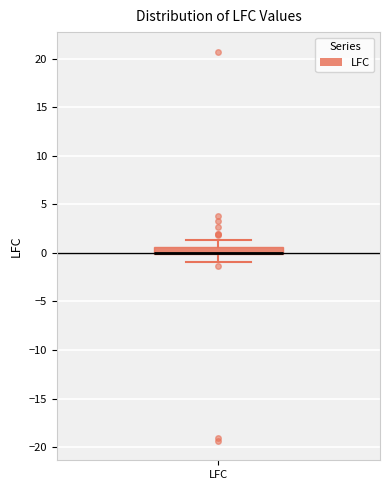

Where is the lower edge of the box for LFC on the y-axis? The values are not printed on the chart, so give them approximately, as read against the axis.

0.0